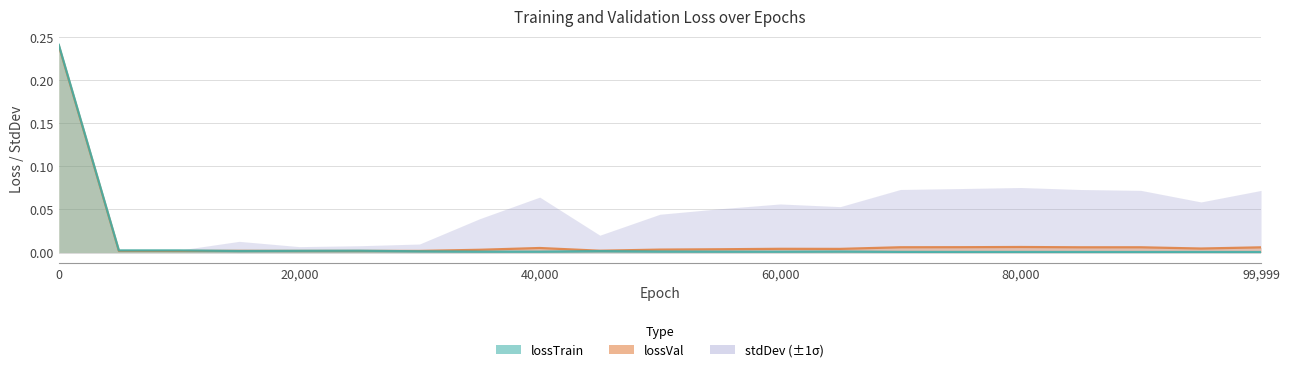

What is the sum of all lossTrain values?

0.3